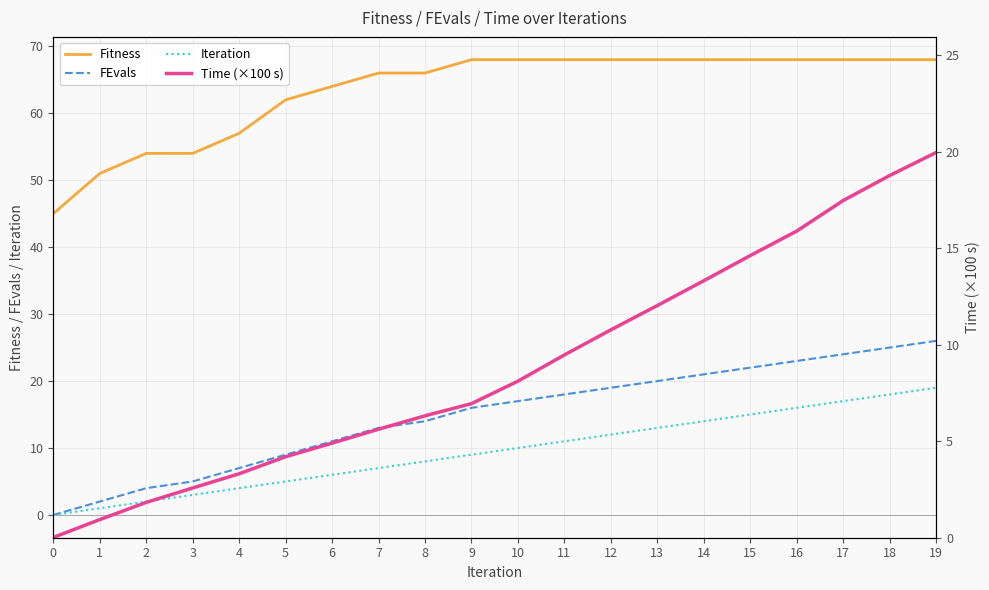

Does the chart have visible grid lines?

Yes